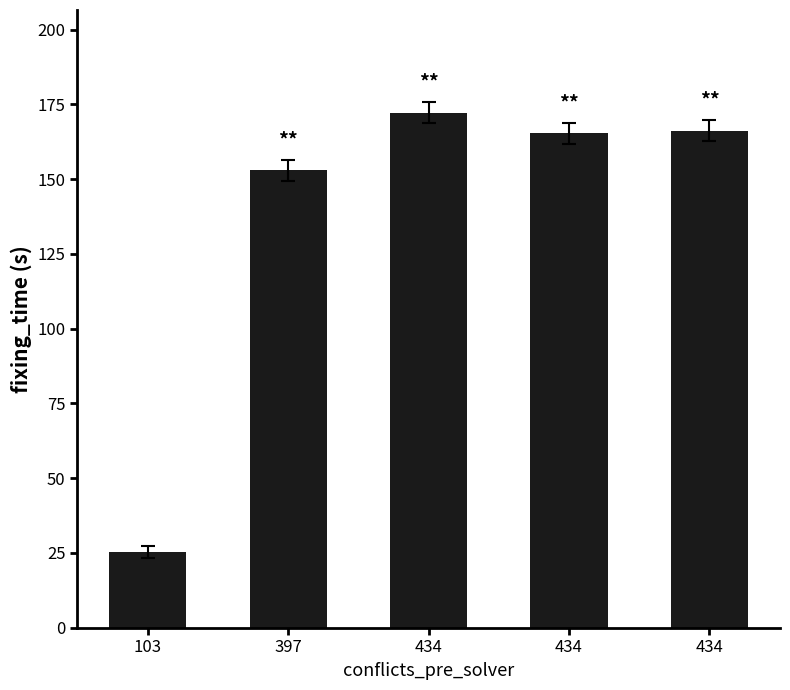

Rank the categories by value from highest to lowest.

434, 434, 434, 397, 103